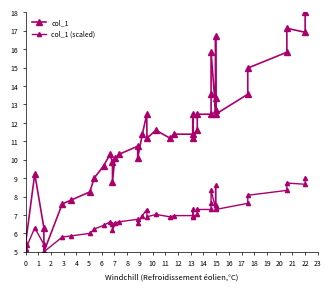

True or false: col_1 (scaled) and col_1 cross at least once.

False